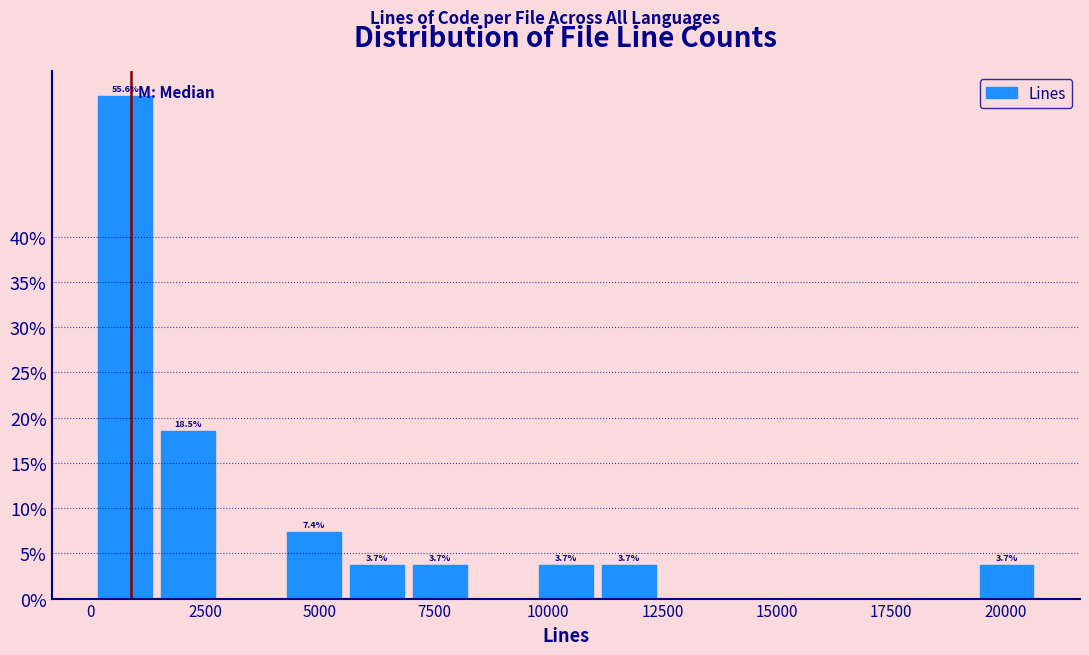

Read against the x-axis, roughly where is the centre of the tallest bar?

500